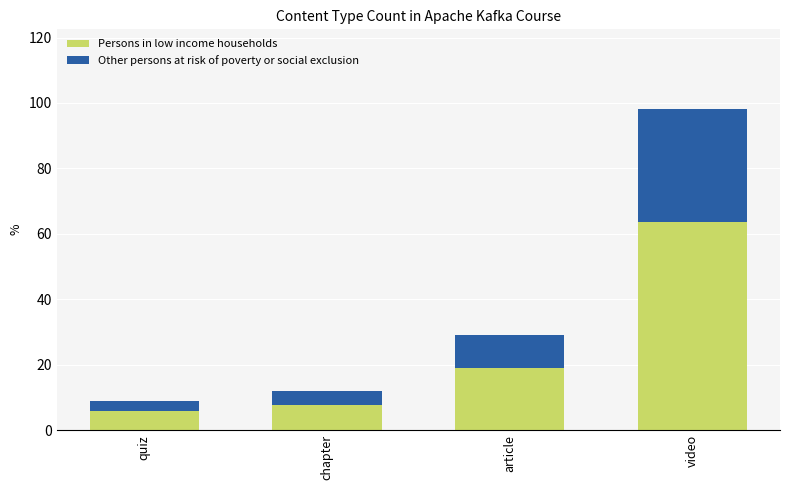

At which category is the sum across all series the highest?

video